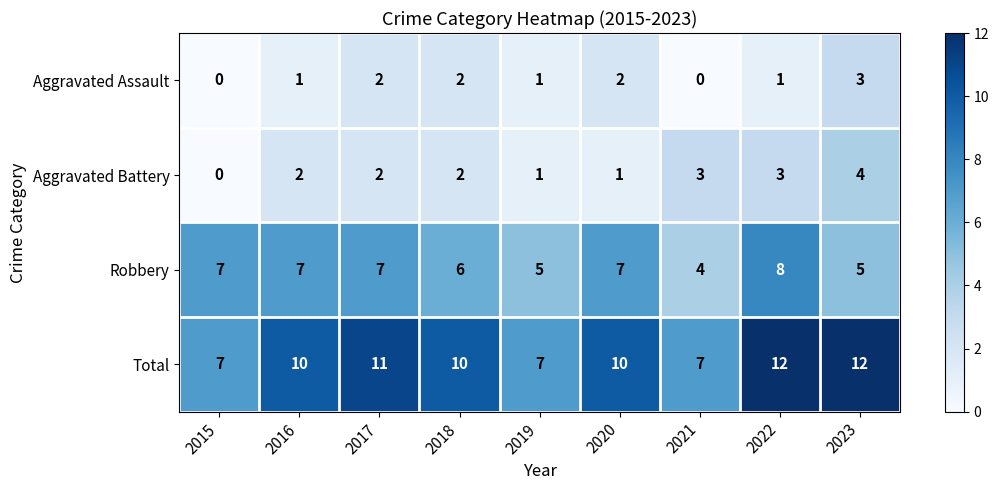

Count the number of categories in the chart.

9